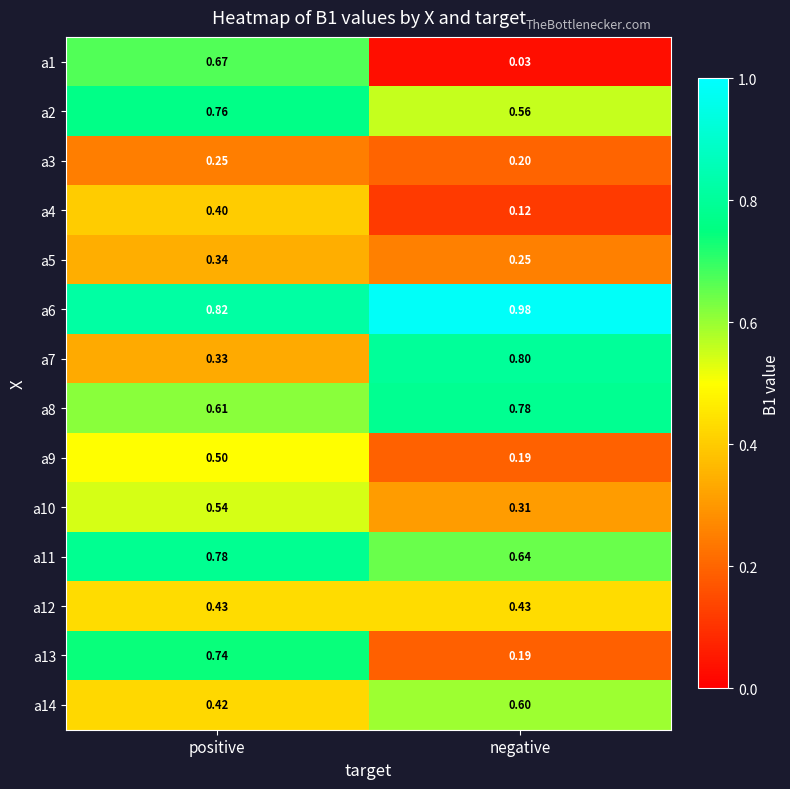

At which label is a10 closest to 0?

negative